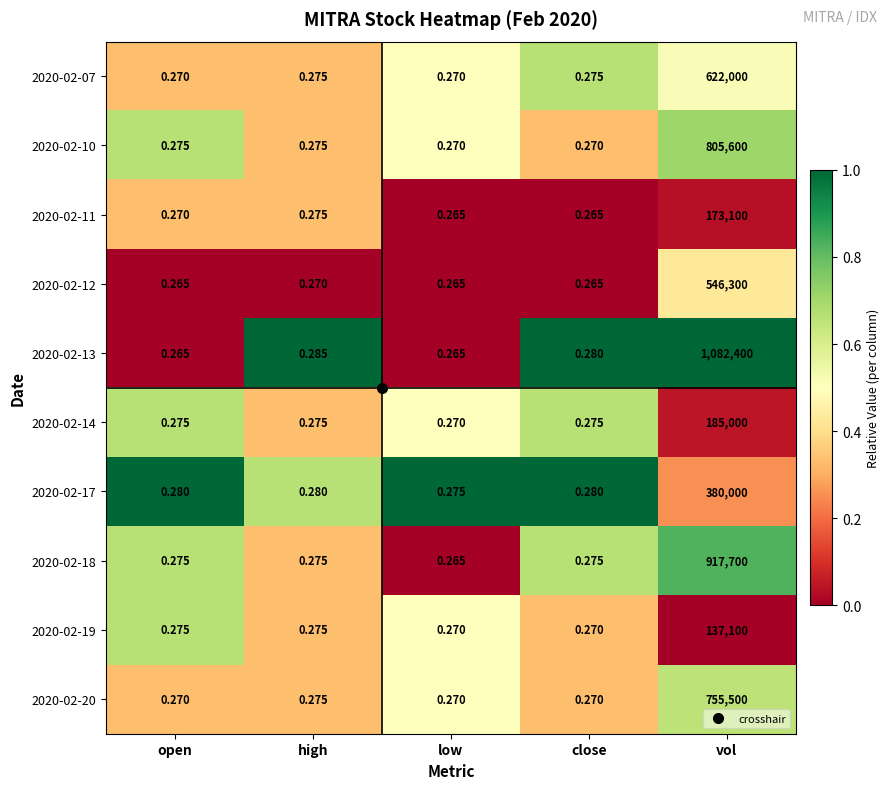

At which label does 2020-02-14 reach its minimum?

low